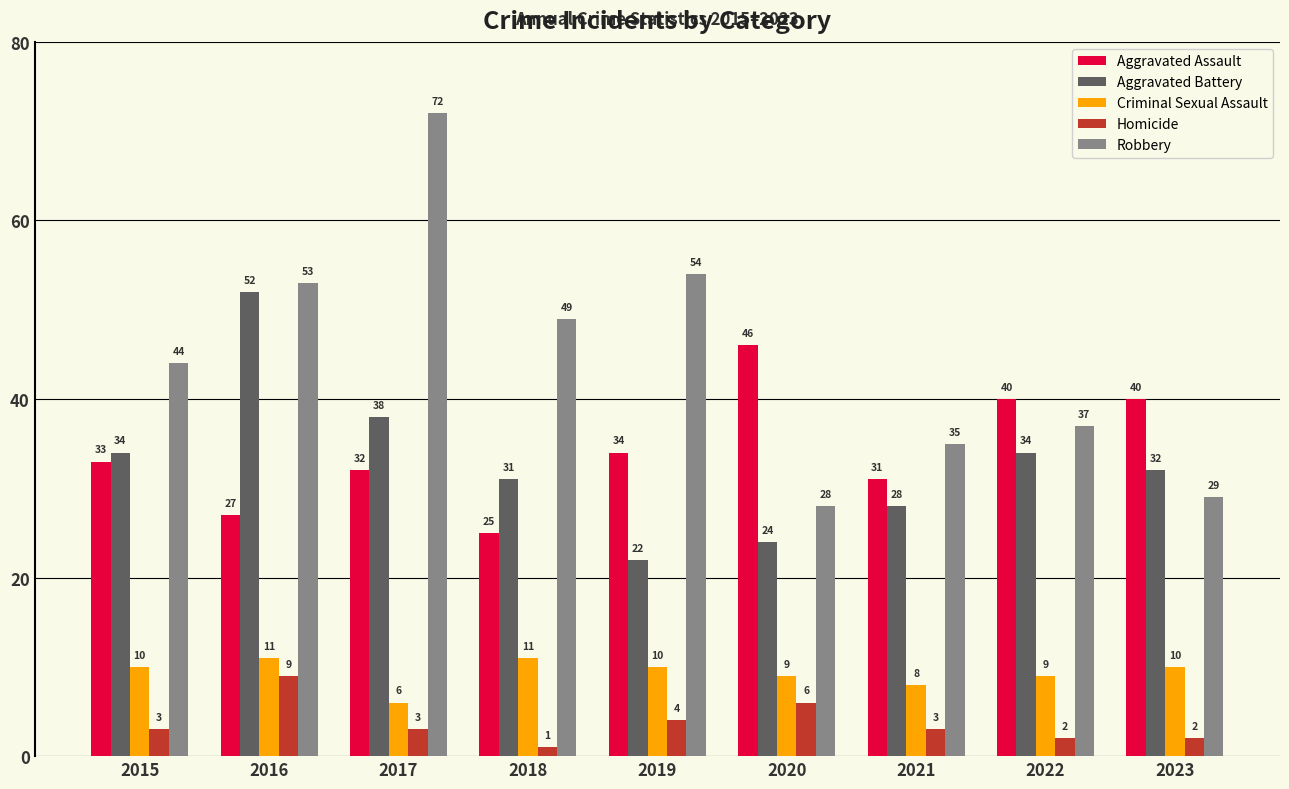

Which series has the largest range (max minus min)?

Robbery